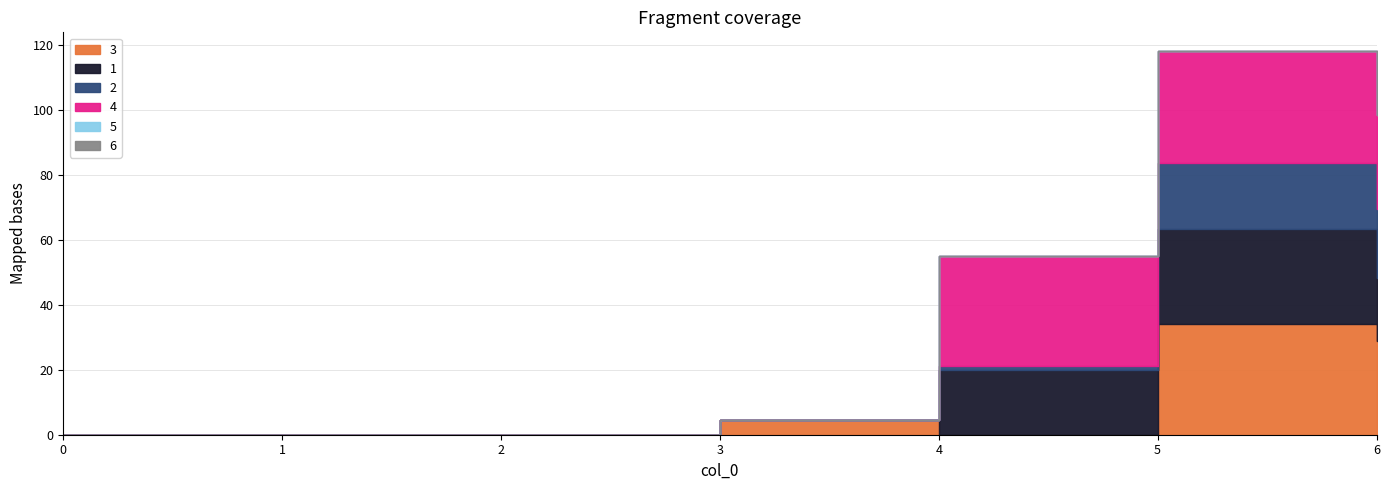

True or false: 3 and 5 cross at least once.

False